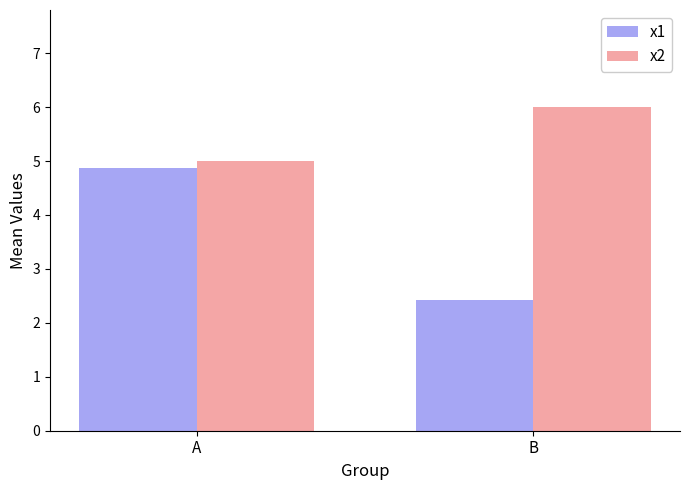

Rank the series at B from highest to lowest value.

x2, x1